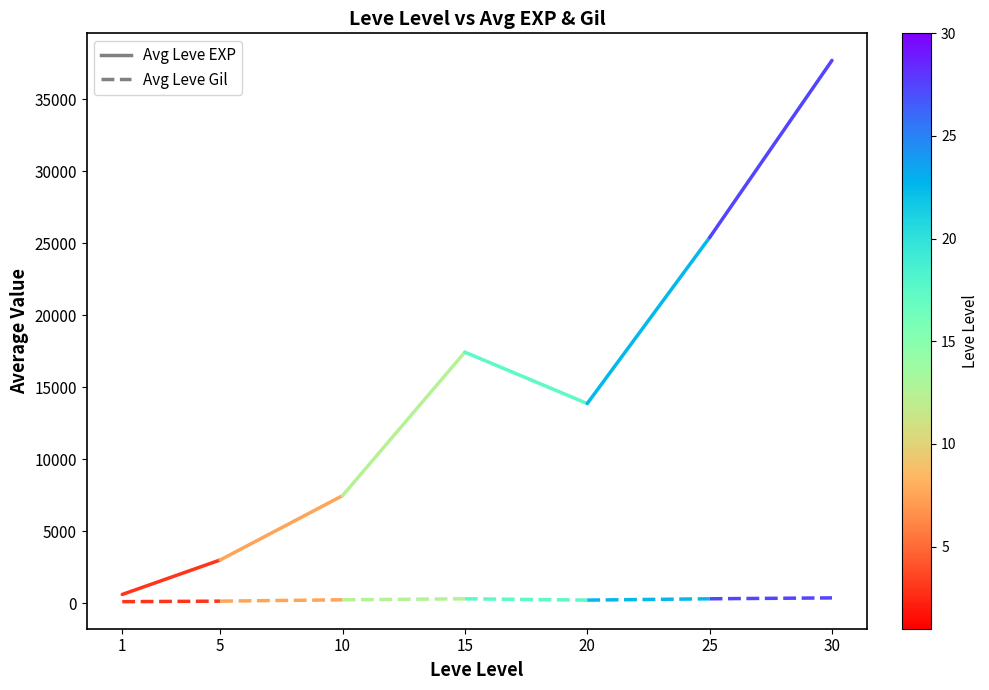

What is the average value of the Avg Leve Gil series?

131.2